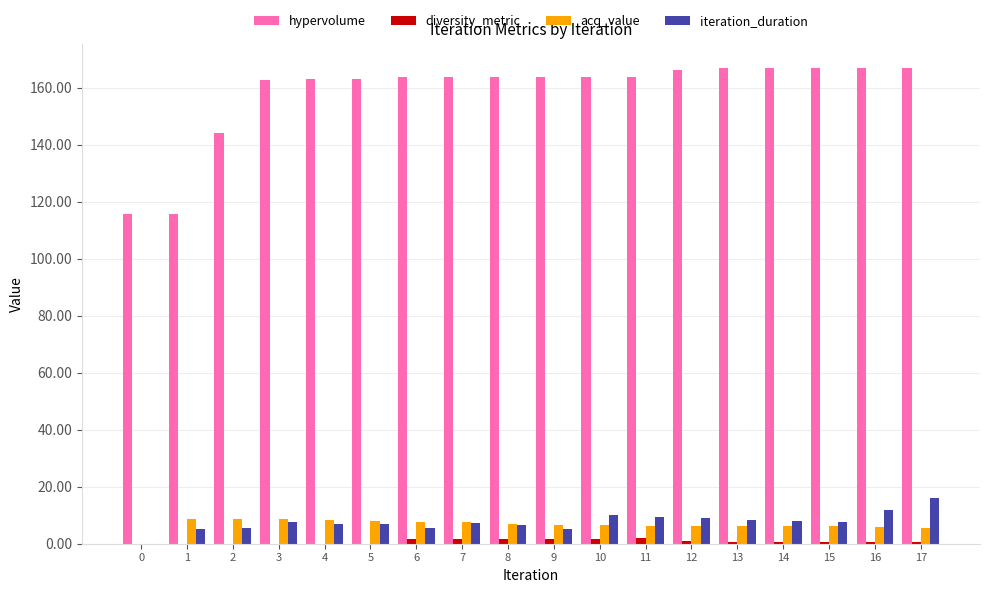

What is the average value of the iteration_duration series?

7.6